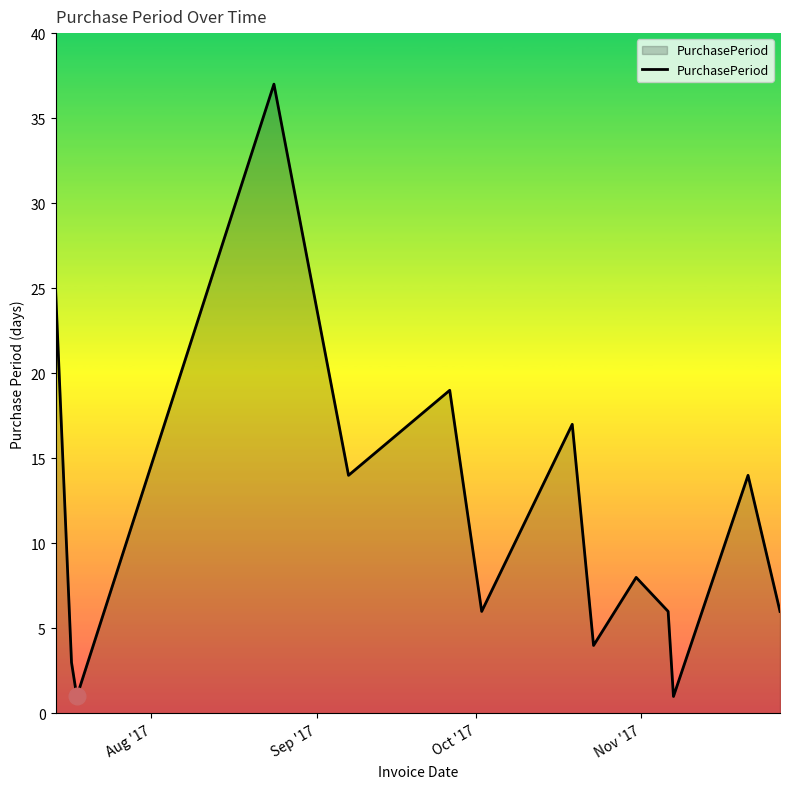

What is the difference between the maximum and minimum values?

36